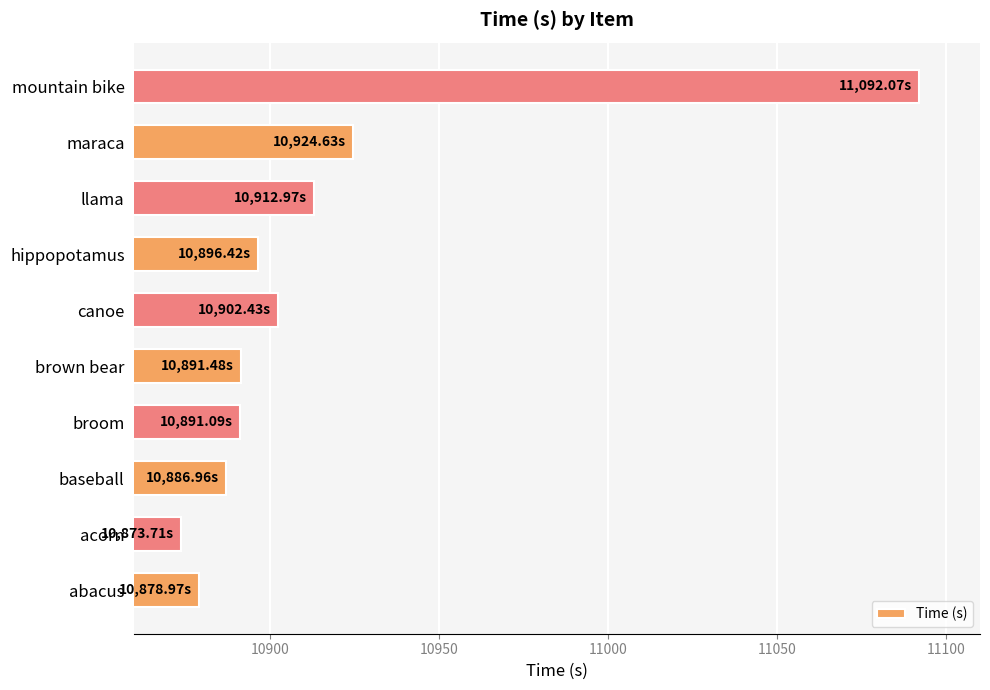

At which category does the chart reach its peak across all series?

mountain bike